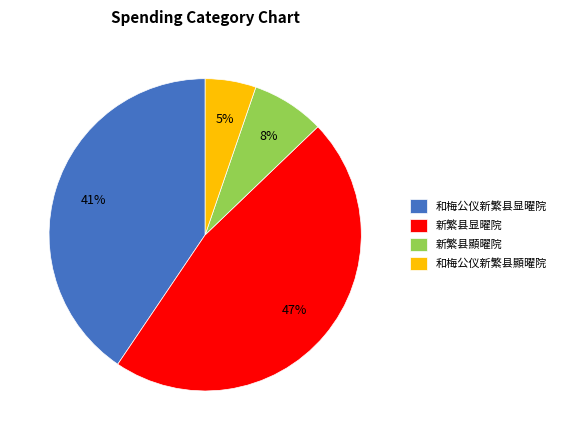

Between 新繁县顯曜院 and 和梅公仪新繁县顯曜院, which is larger?

新繁县顯曜院